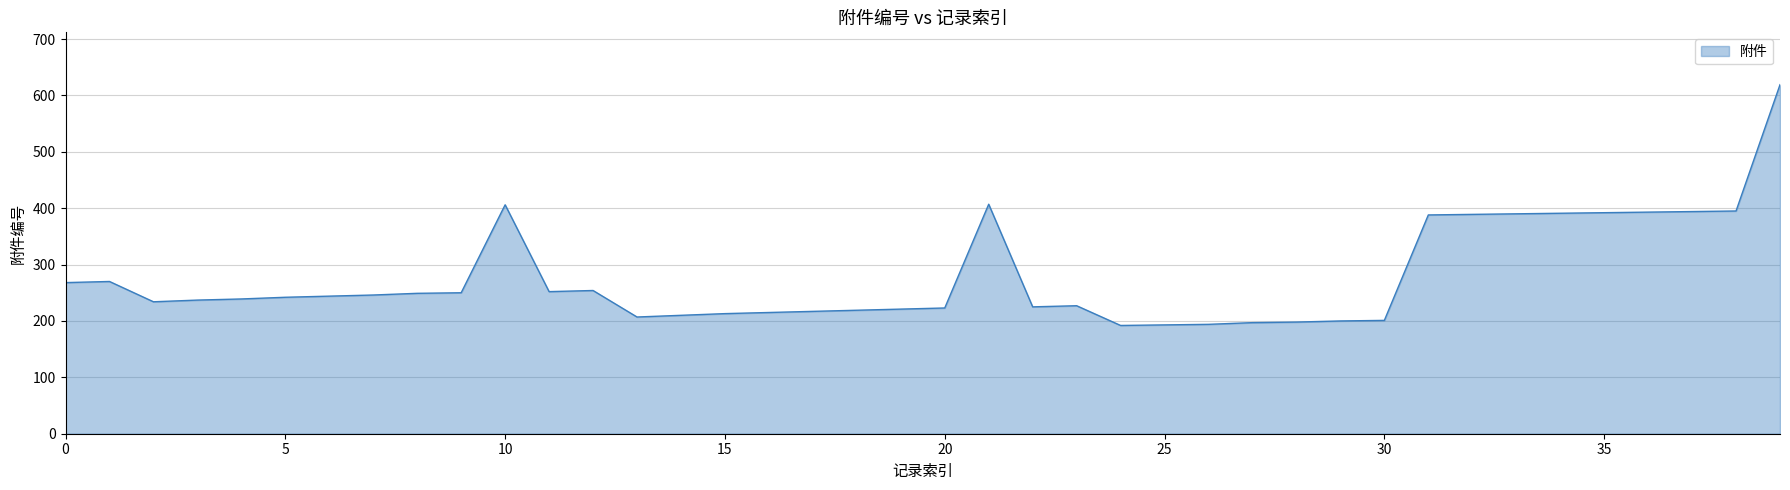

How many lines are shown in the chart?

1